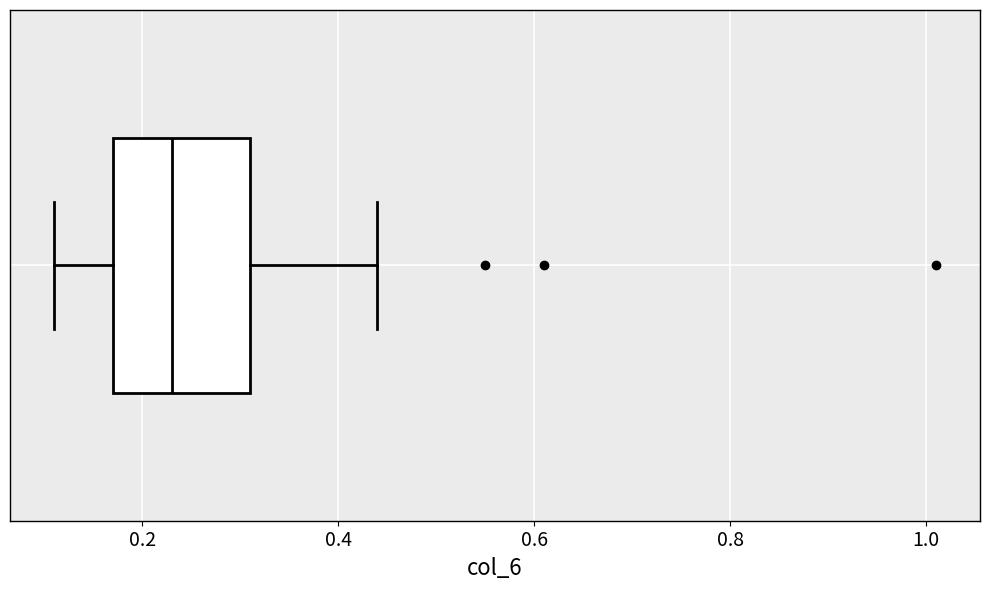

Transcribe this box plot: give where the median line is, the range the box spans, and where the two whiskers end, as read against the x-axis. The values are not printed on the chart, so give them approximately, as read against the axis.

median 0.24, box 0.18 to 0.30, whiskers 0.10 to 0.44